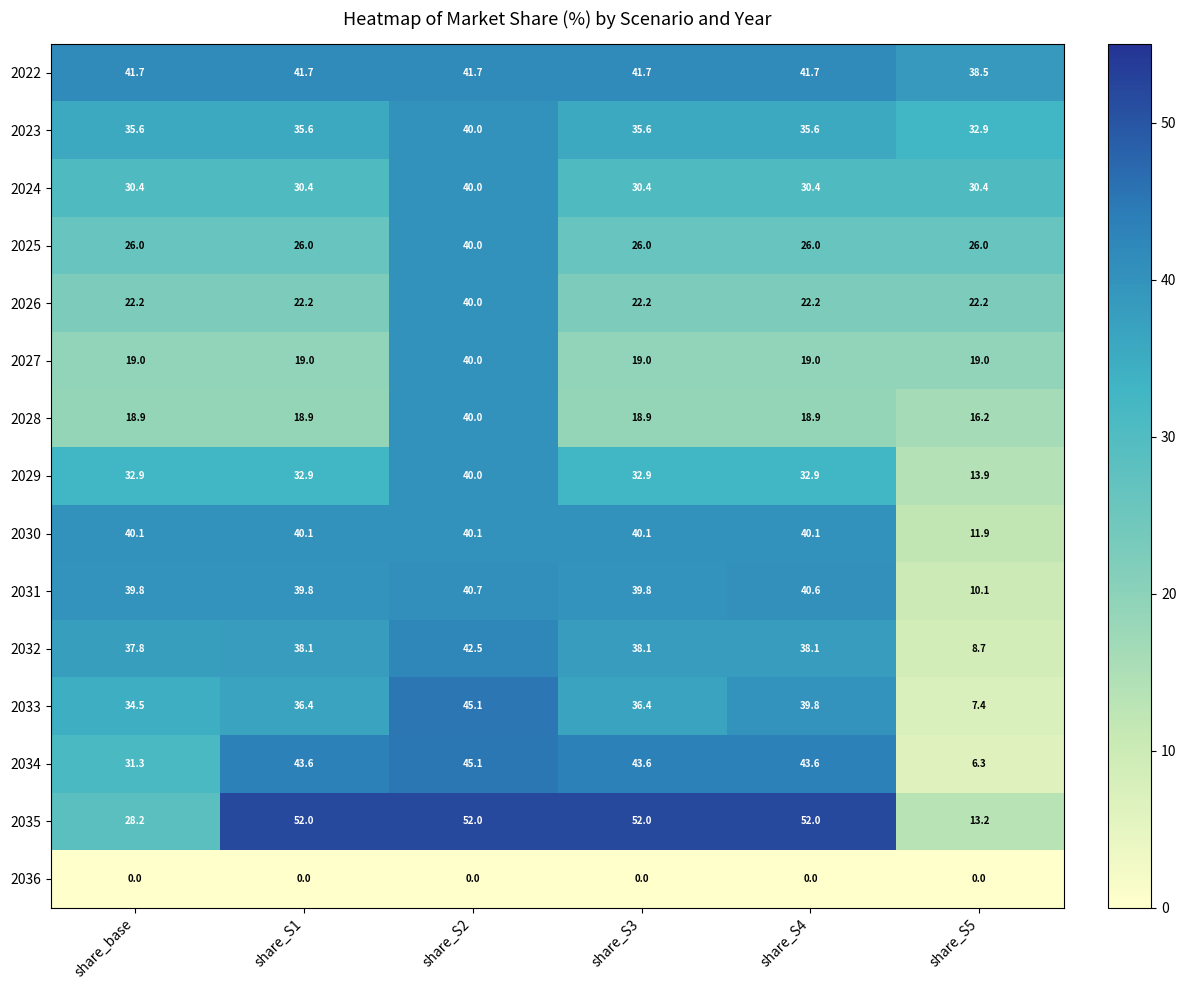

What is the greatest value displayed?

52.0